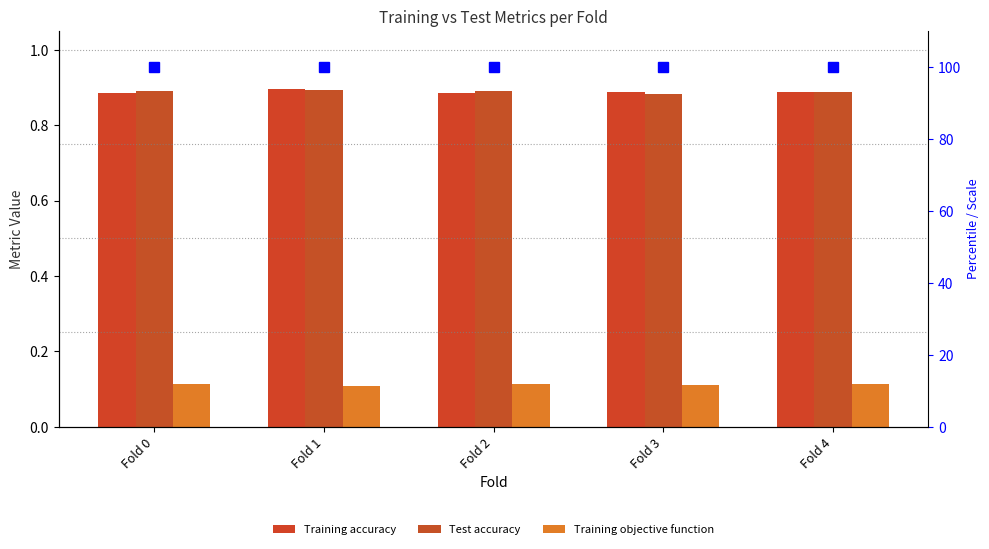

The value of Test accuracy at Fold 1 is 0.9. True or false?

True